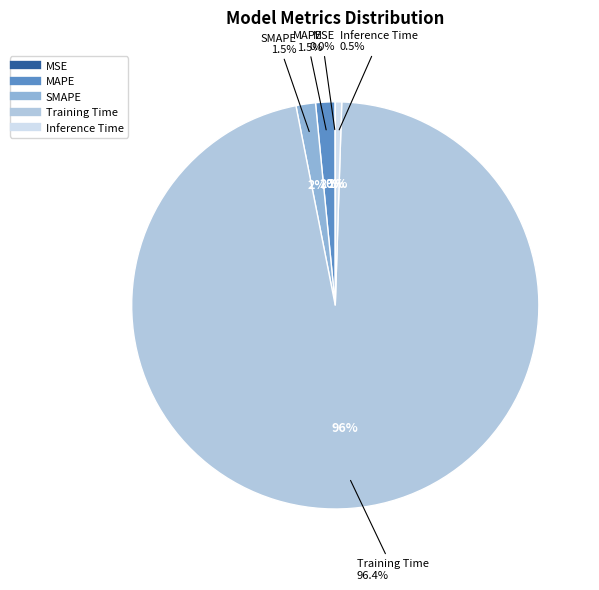

Count the number of slices in the pie.

5